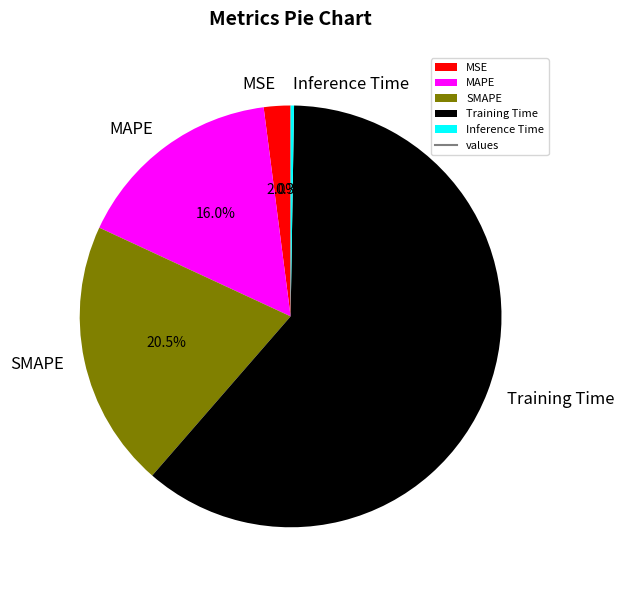

Which category has the biggest portion of the pie?

Training Time